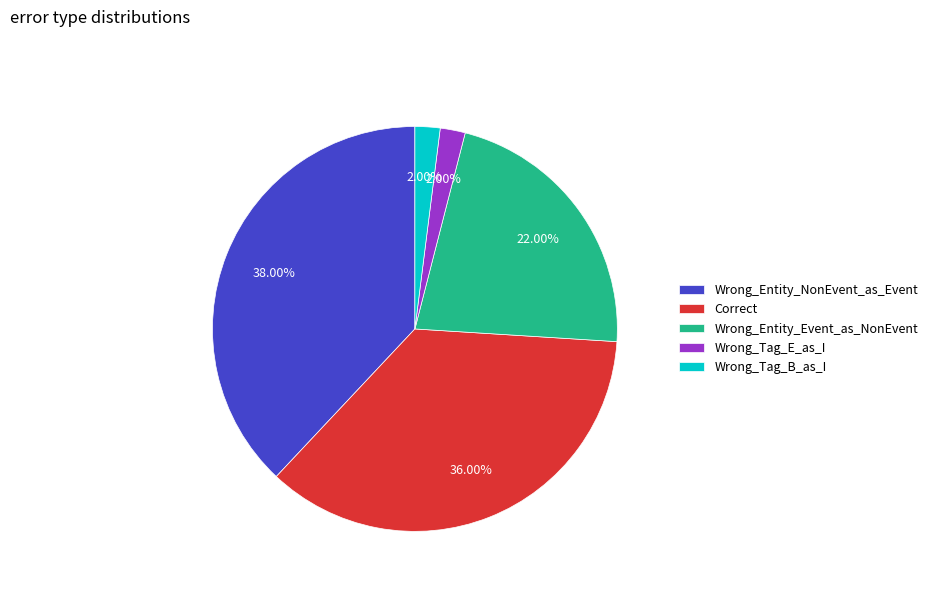

Combined, do Wrong_Tag_E_as_I and Wrong_Entity_Event_as_NonEvent account for over 50%?

No